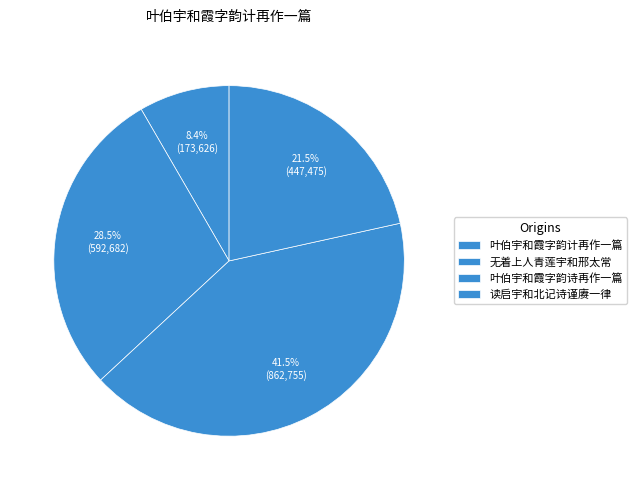

To the nearest percent, what percentage of the pie is 无着上人青莲宇和邢太常?

29%